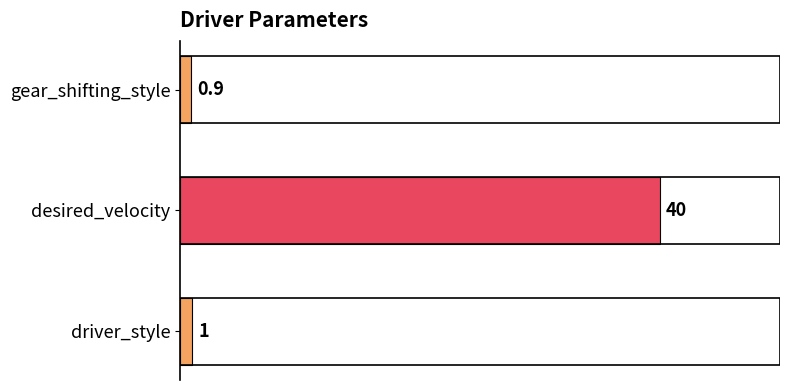

Reading top to bottom, extract all data points from this chart.

gear_shifting_style=0.9	desired_velocity=40.0	driver_style=1.0